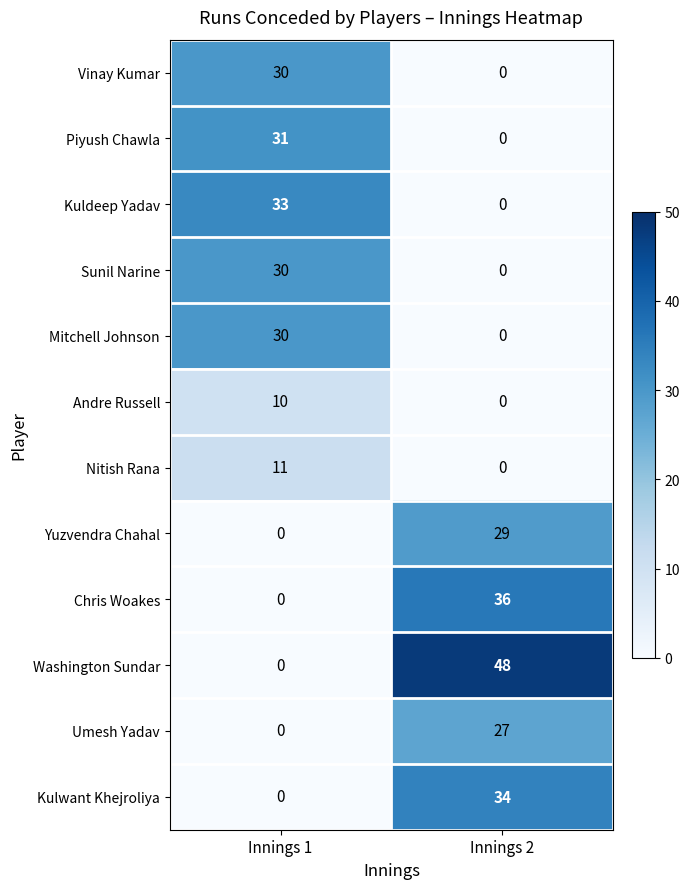

Is it true that Chris Woakes equals 14 at Innings 1?

False